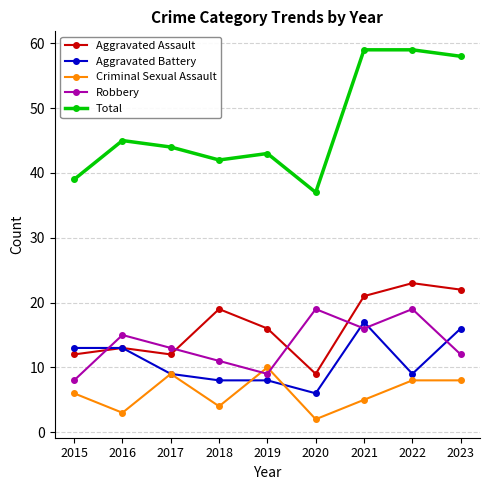

Is the value of Total at 2015 greater than the value of Criminal Sexual Assault at 2021?

Yes